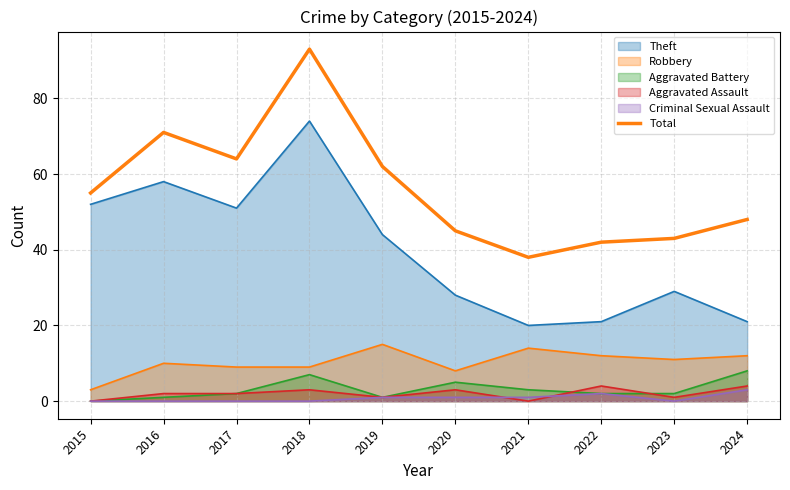

Count the number of values greater than 55.

4